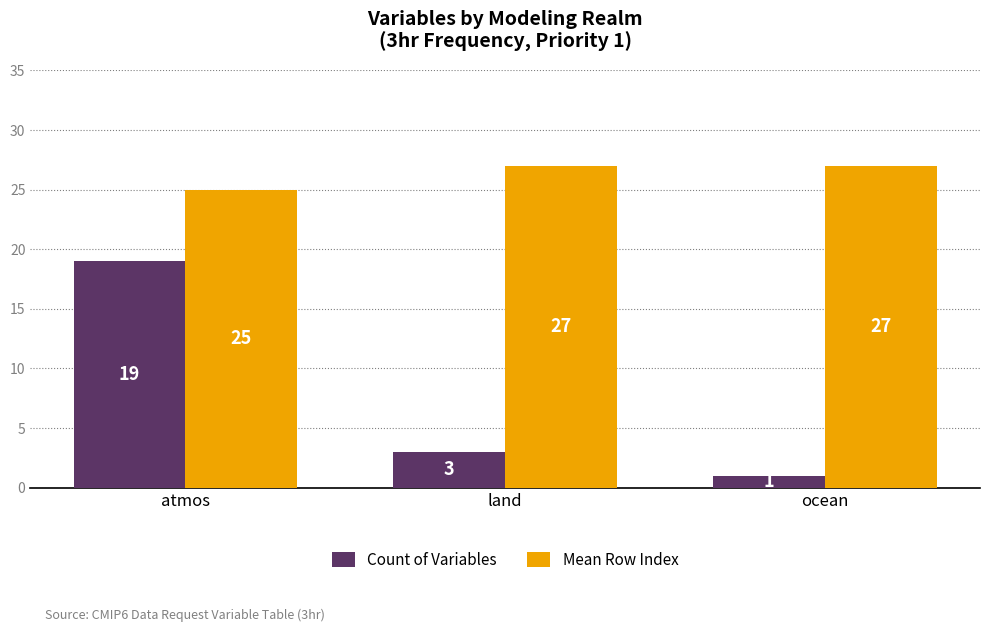

What is the label of the 3rd bar from the left?

ocean